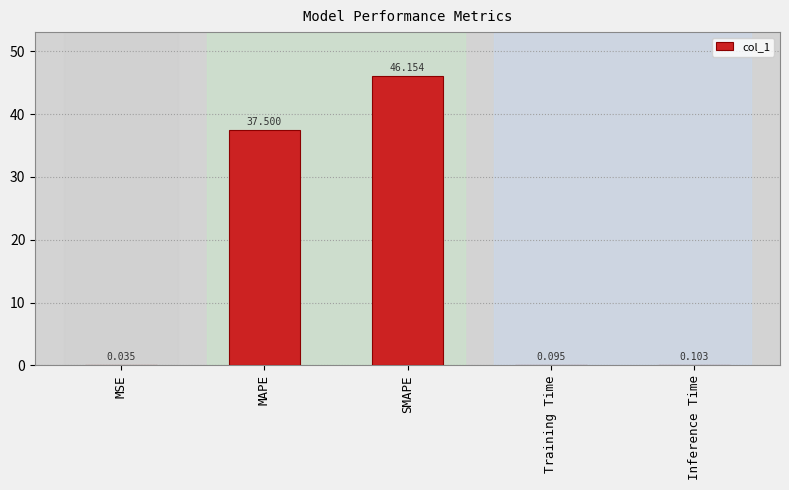

At which label is the value closest to 23?

MAPE